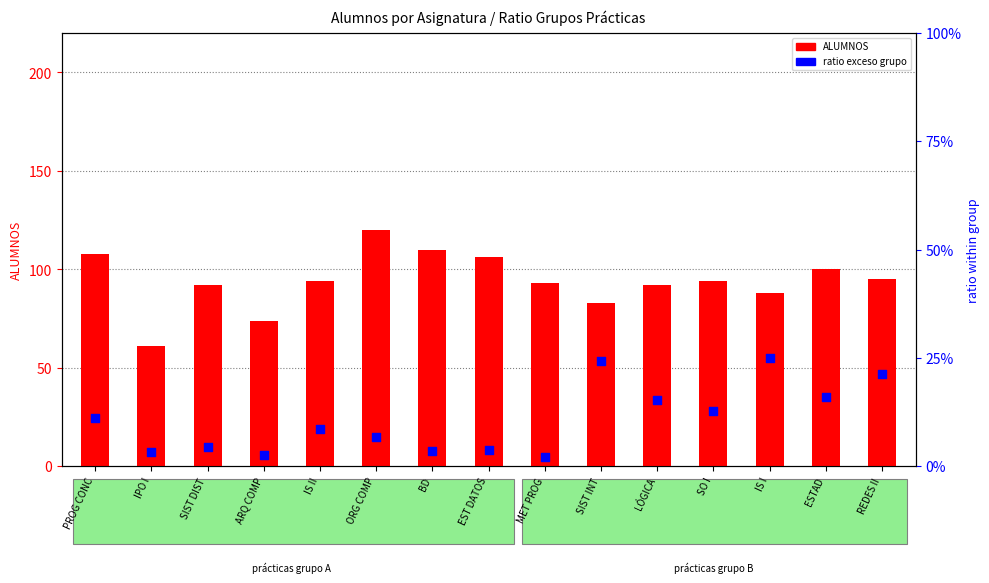

What is the total value across all series at ORG COMP?

120.1